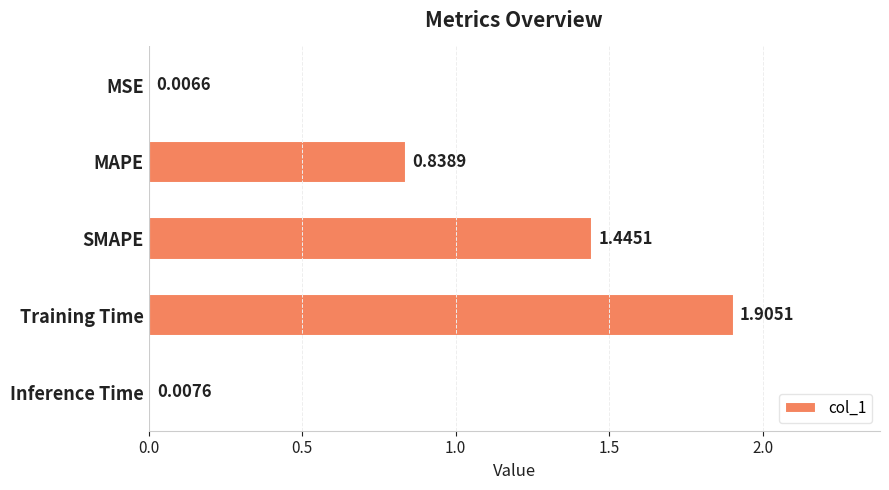

At which label is the value closest to 0?

MSE